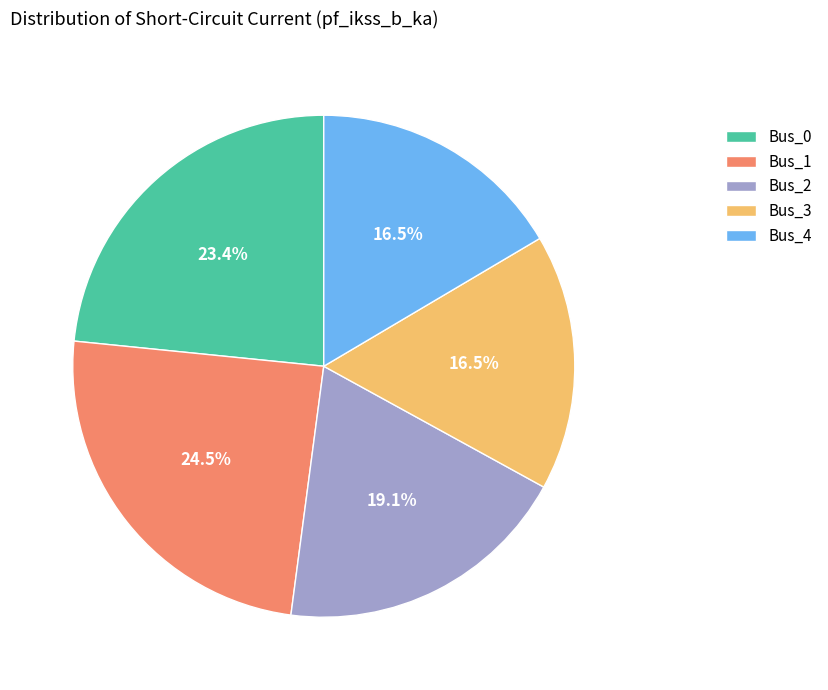

Which category has the biggest portion of the pie?

Bus_1